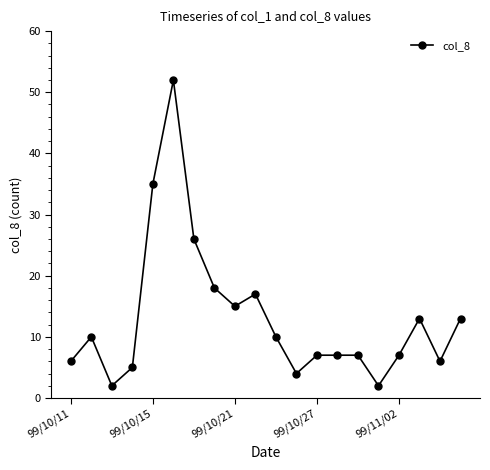

What is the value of the 20th point from the left?

13